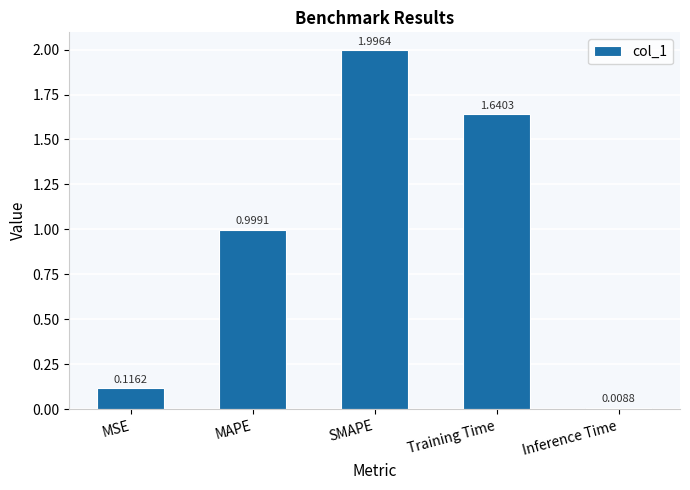

What is the sum of the values at MSE and MAPE?

1.1